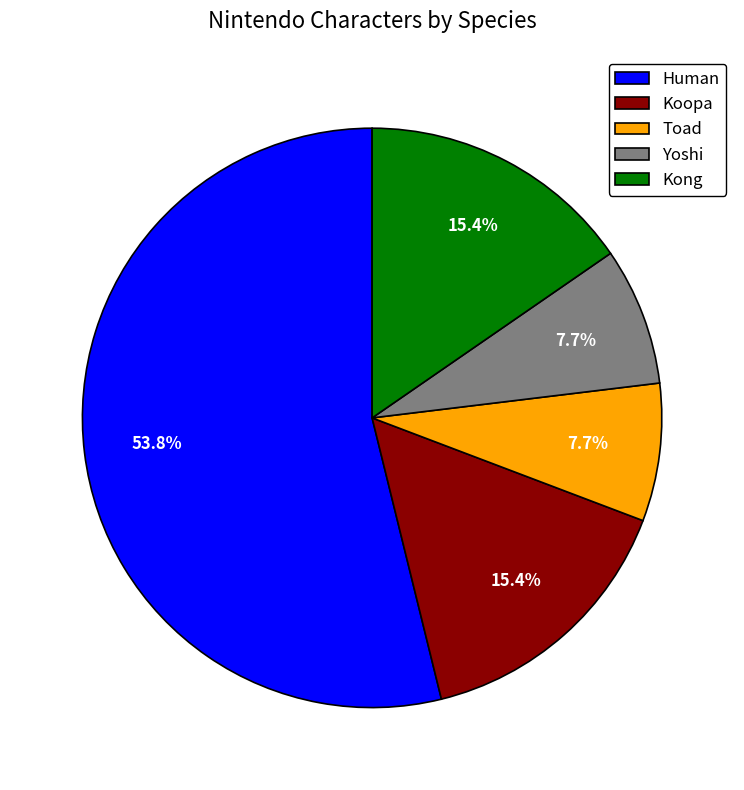

How many slices are in this pie chart?

5